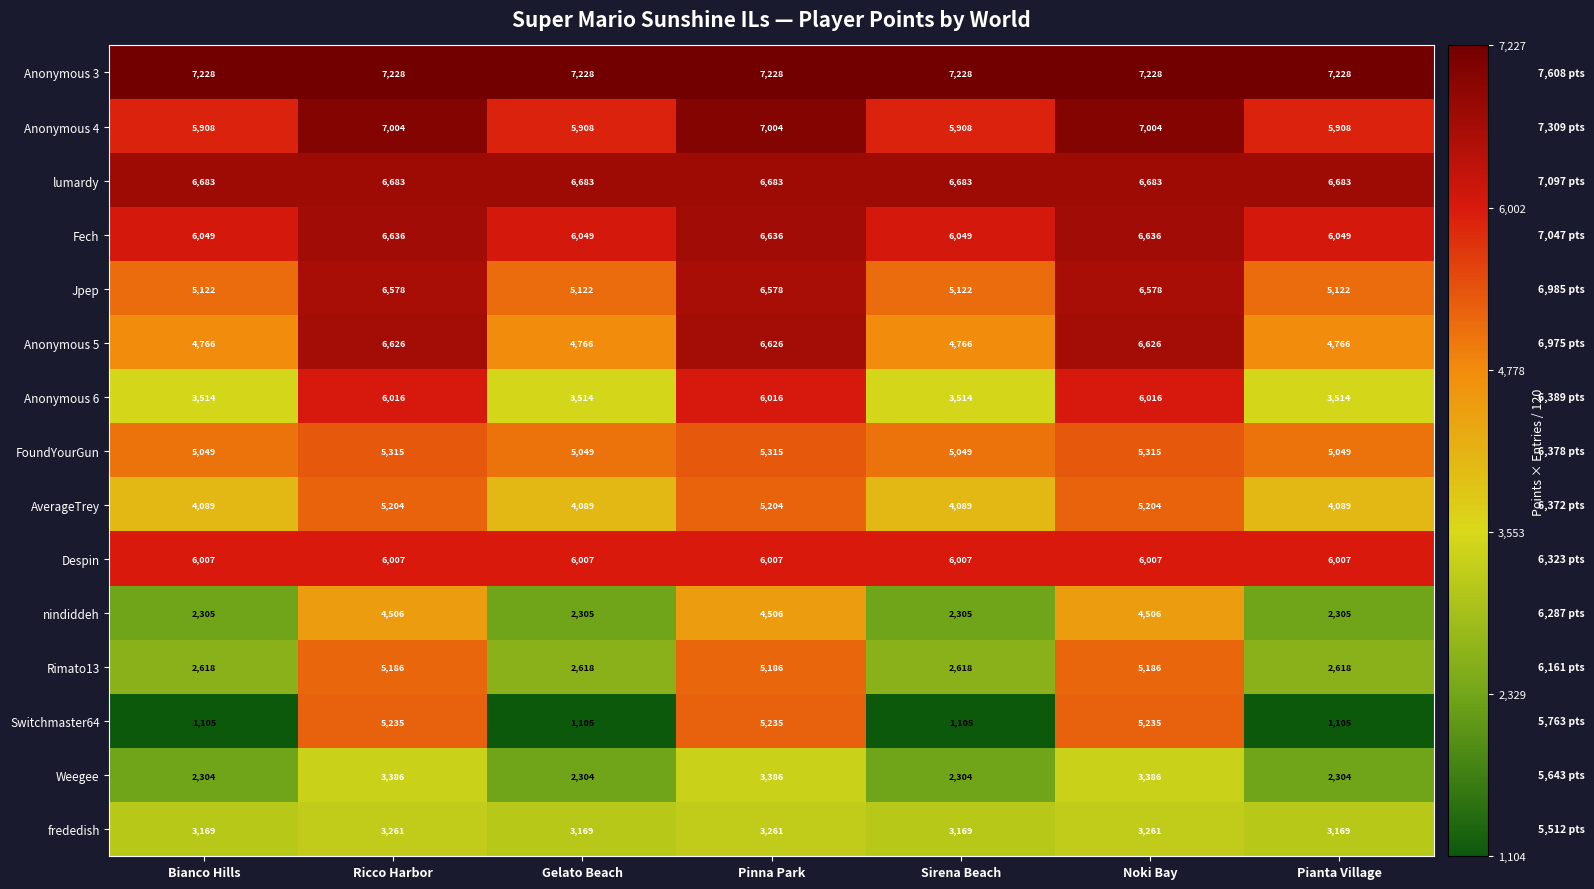

List the series in order of their peak value, lowest first.

frededish, Weegee, nindiddeh, Rimato13, AverageTrey, Switchmaster64, FoundYourGun, Despin, Anonymous 6, Jpep, Anonymous 5, Fech, lumardy, Anonymous 4, Anonymous 3